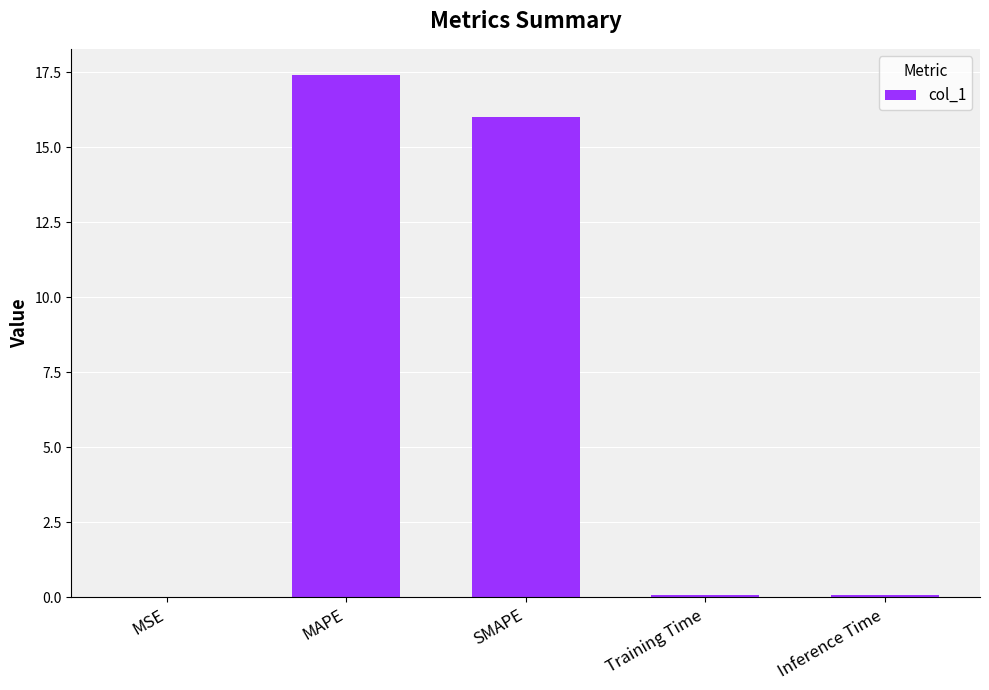

At which category does the chart reach its peak across all series?

MAPE